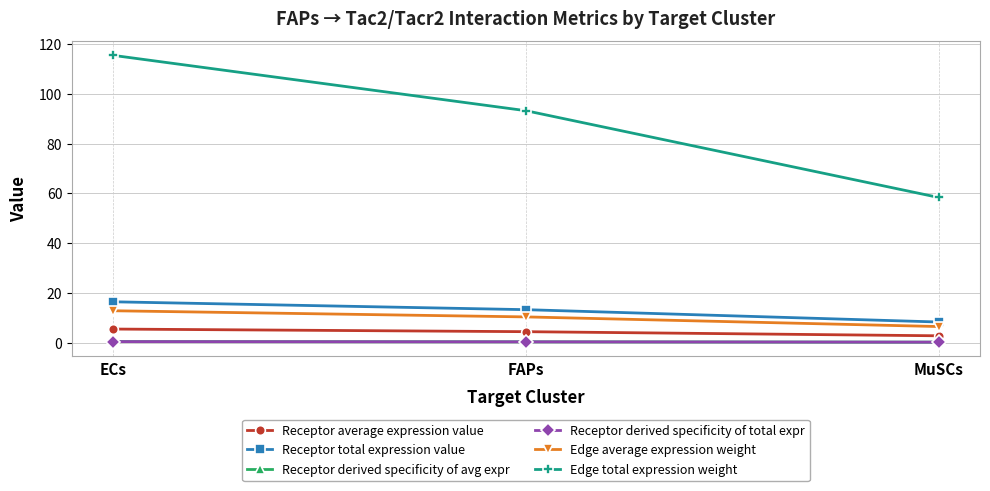

Does the chart display data point markers on the line(s)?

Yes